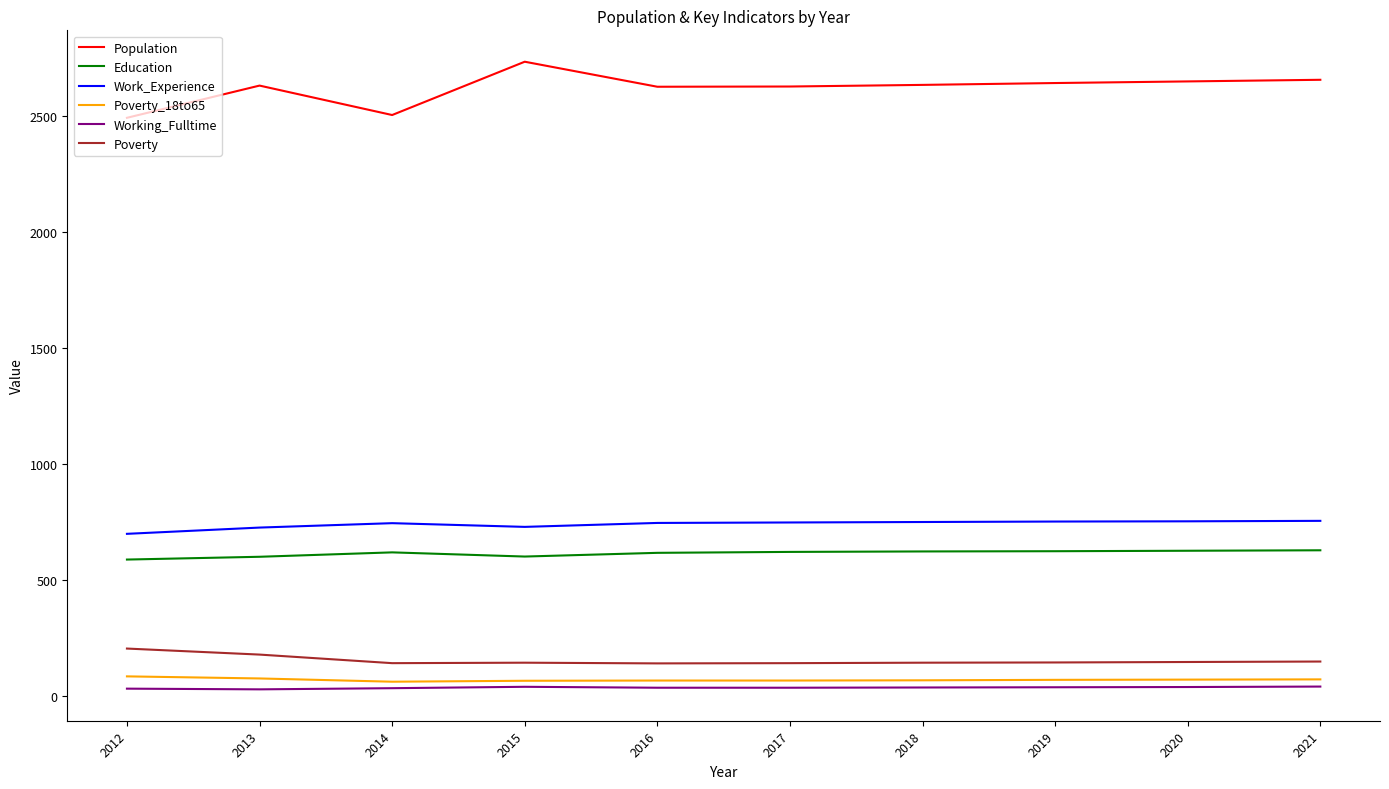

What is the maximum value for Poverty?

204